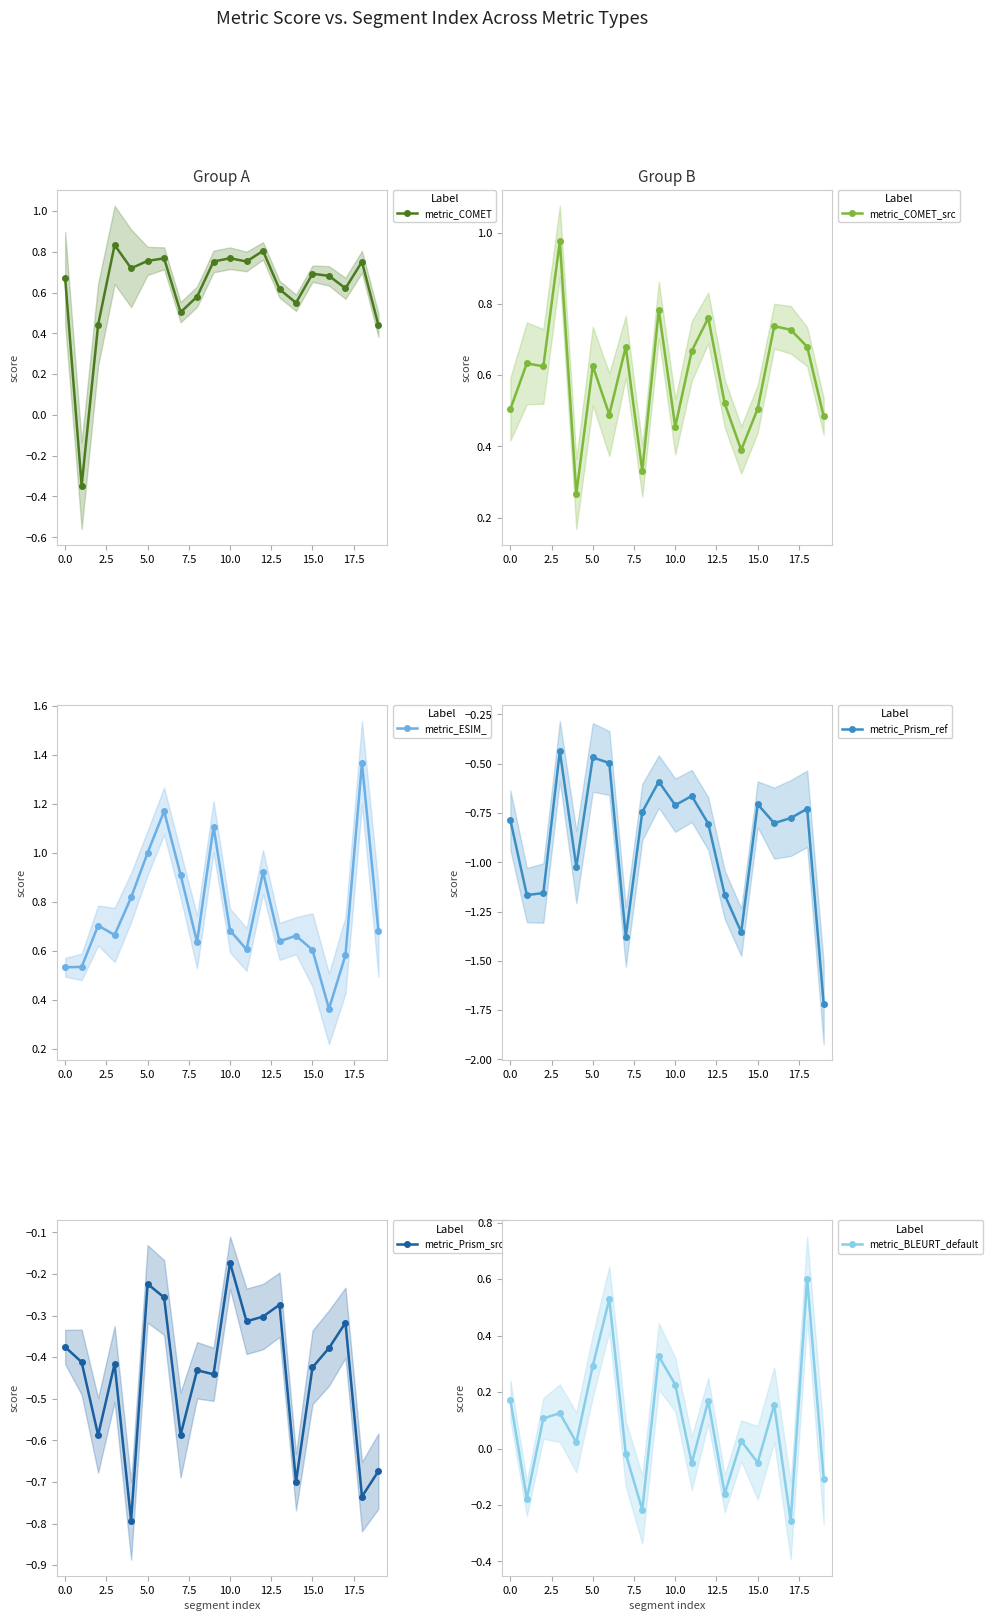

What is the difference between the second highest and second lowest values in the metric_BLEURT_default series?

0.7